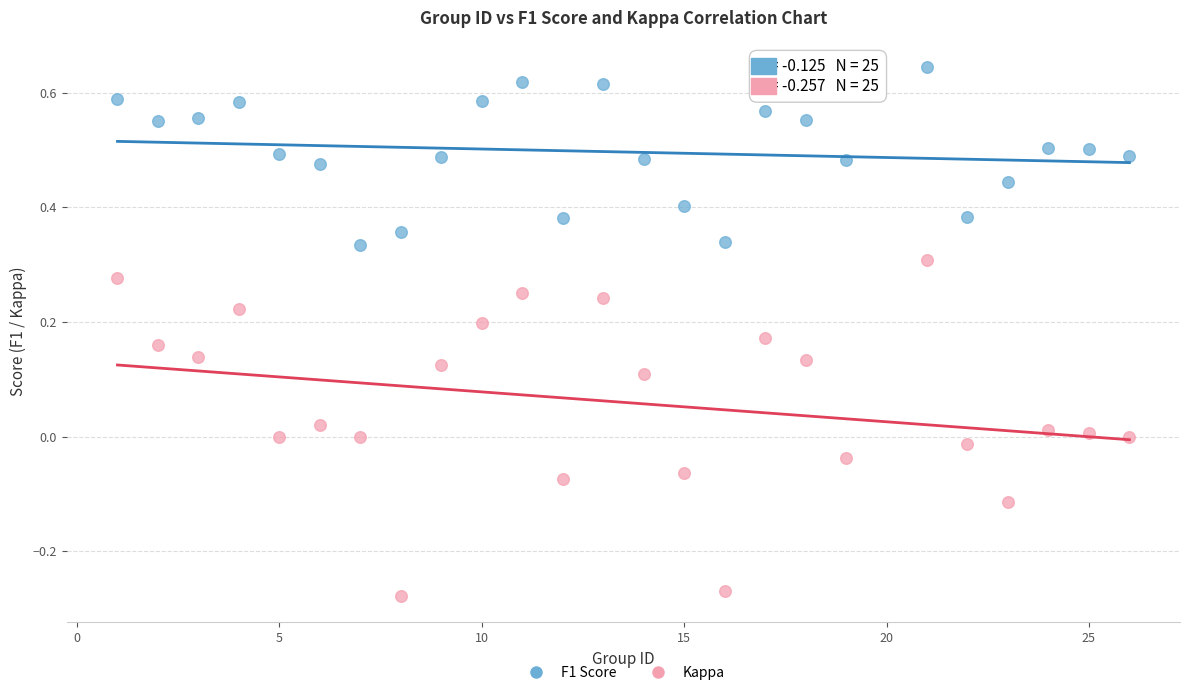

Which series has the largest Y range (max minus min)?

Kappa